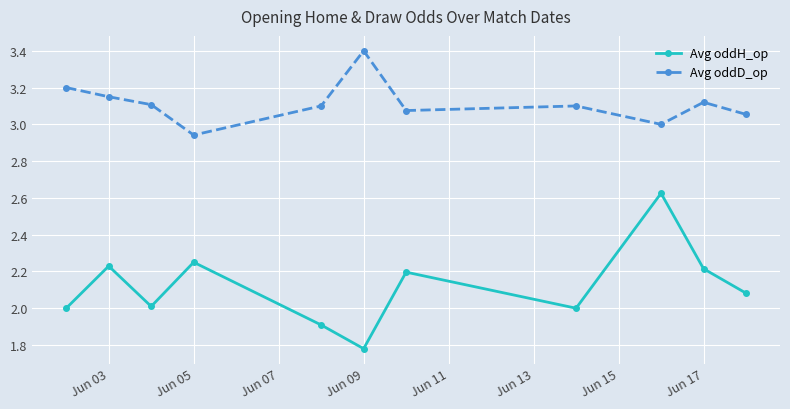

True or false: Avg oddH_op has more than 1 points higher than both neighbors.

True